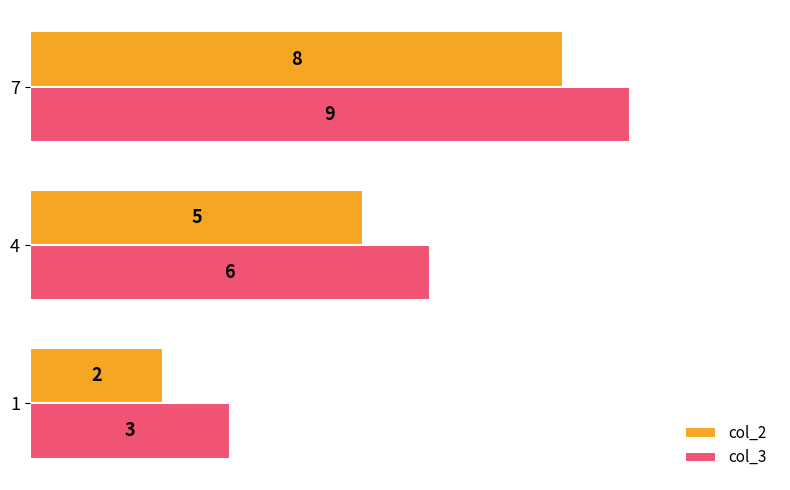

At which category does the chart reach its peak across all series?

7